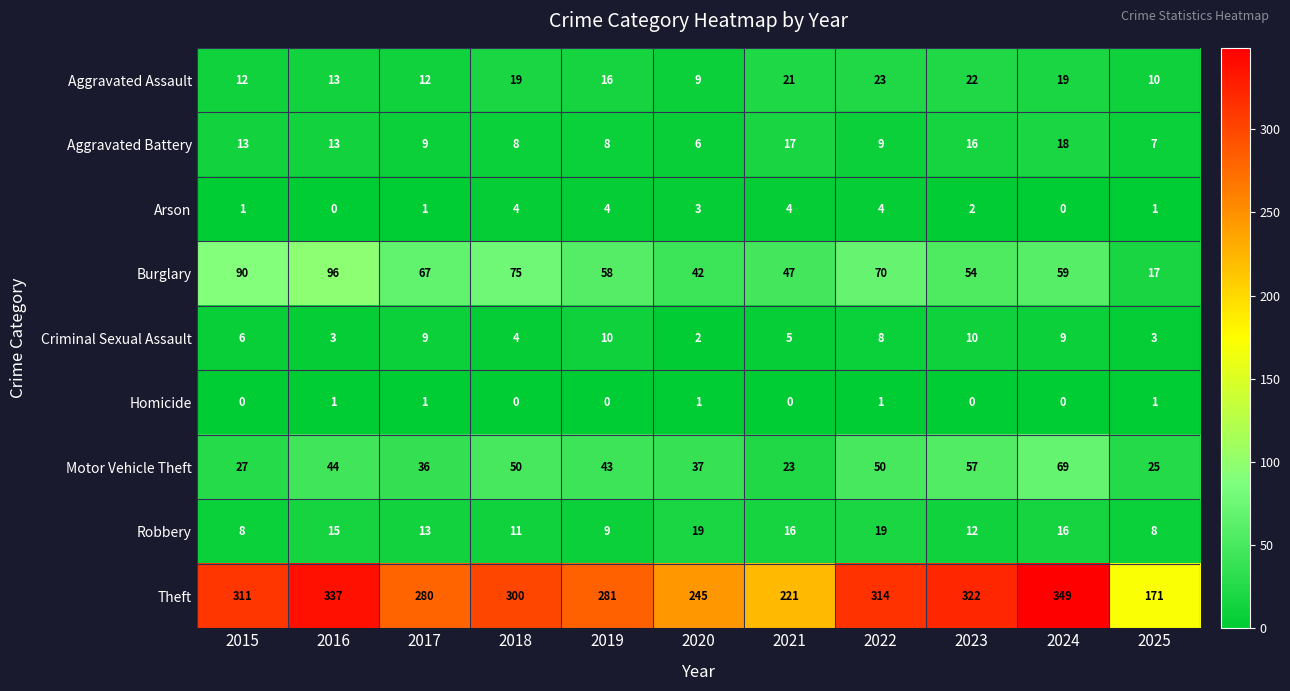

How many values in the Arson series are below 2?

5